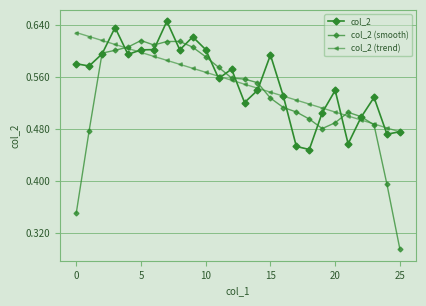

At which label does col_2 (trend) reach its peak?

0